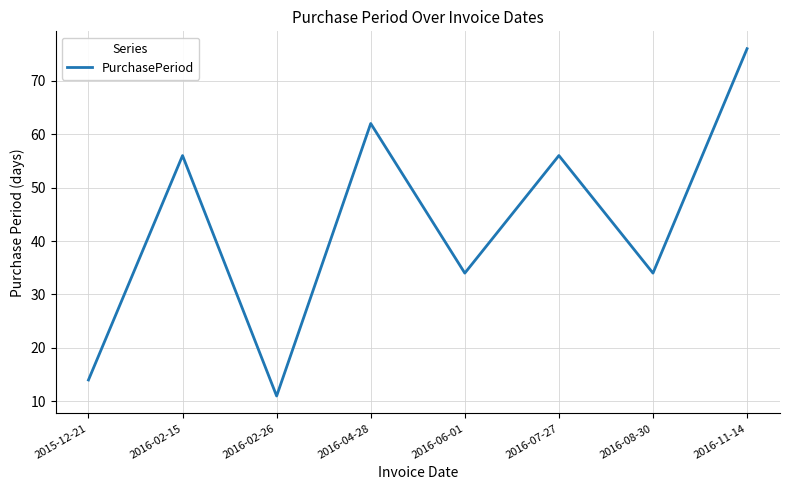

How many categories are shown in the chart?

8